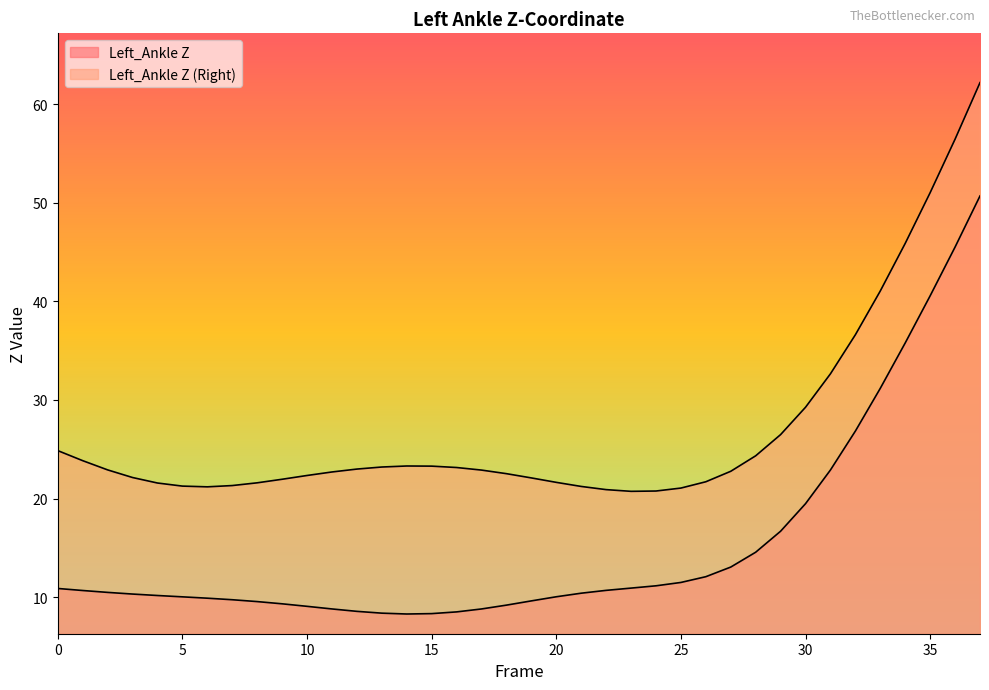

True or false: Left_Ankle Z (Right) and Left_Ankle Z cross at least once.

False